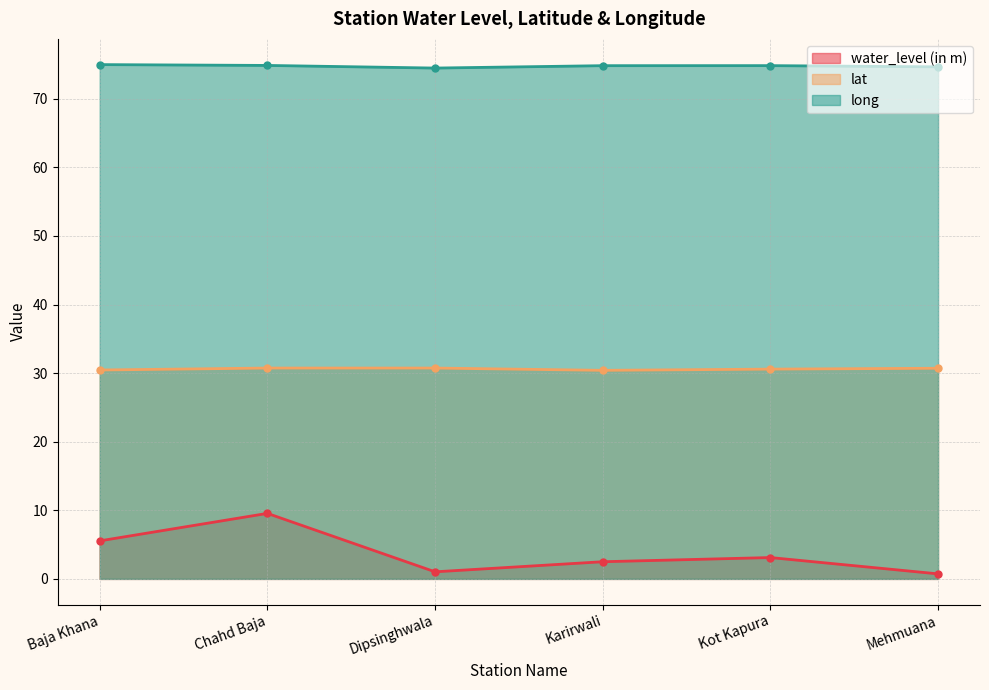

How many distinct data groups are displayed?

3